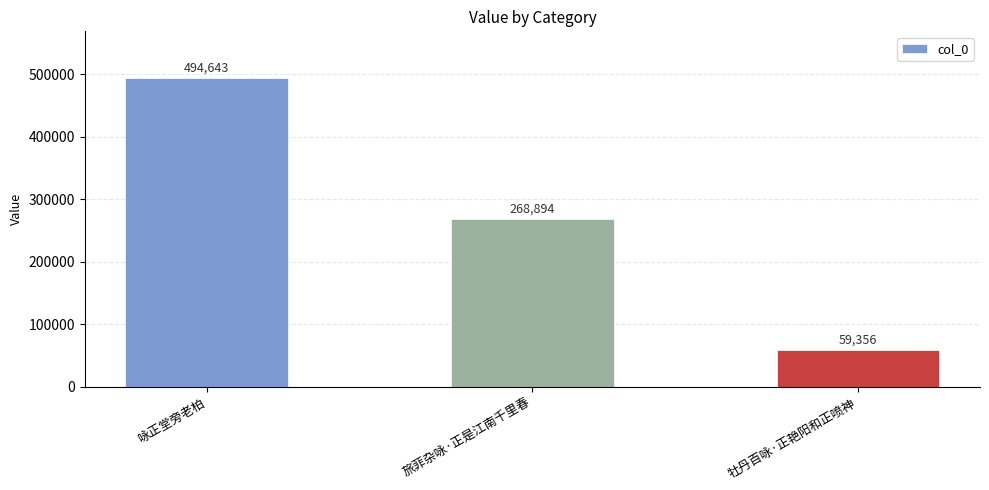

What is the label of the 1st bar from the left?

咏正堂旁老柏